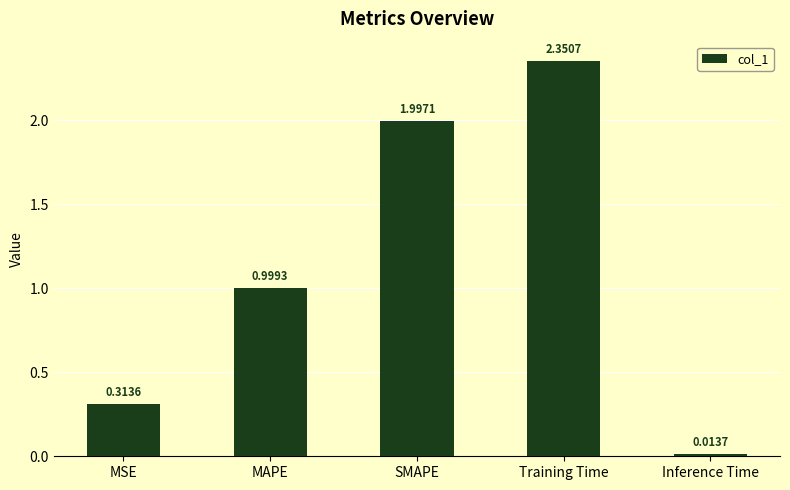

What is the sum of all values?

5.7